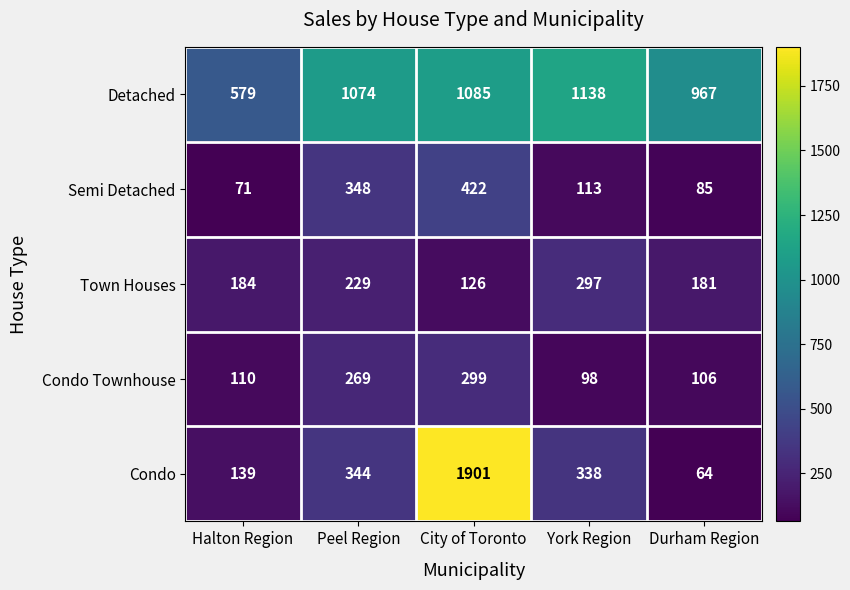

What is the total value across all series at Peel Region?

2264